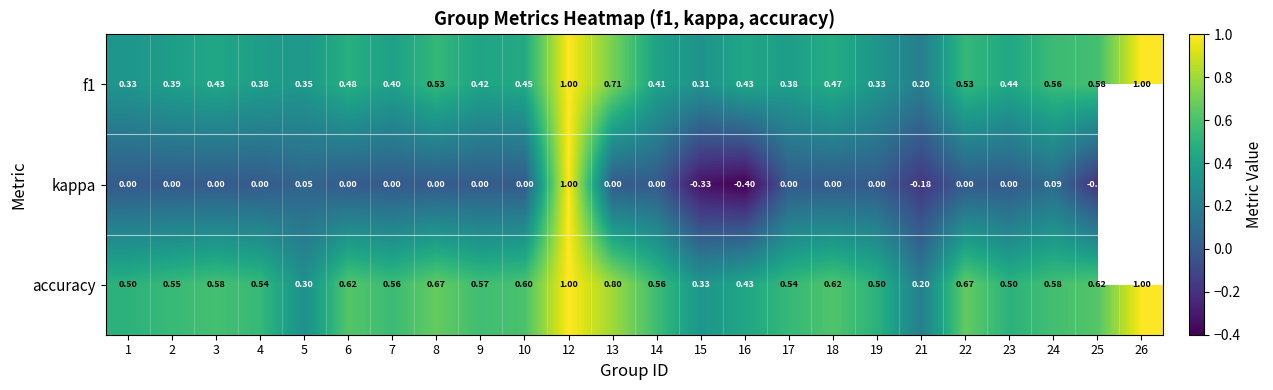

Is the value of accuracy at 9 greater than the value of f1 at 23?

Yes